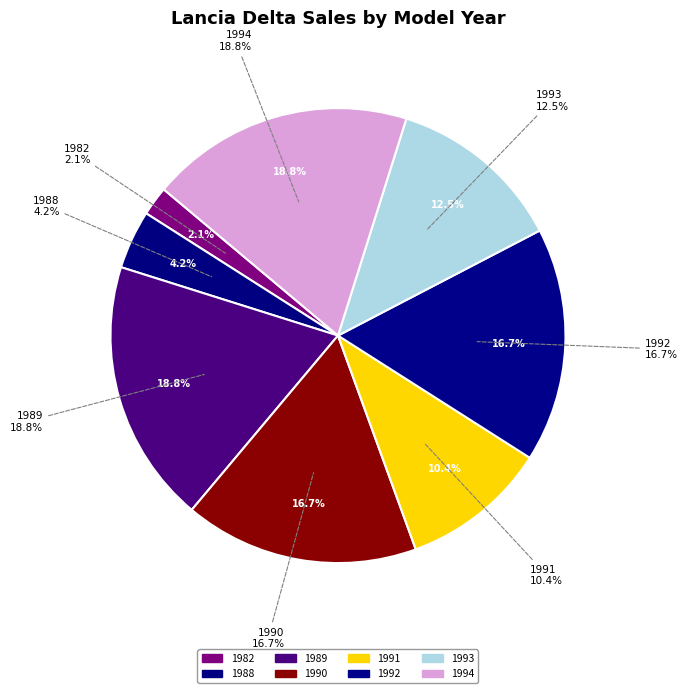

Is there a majority slice in this chart?

No